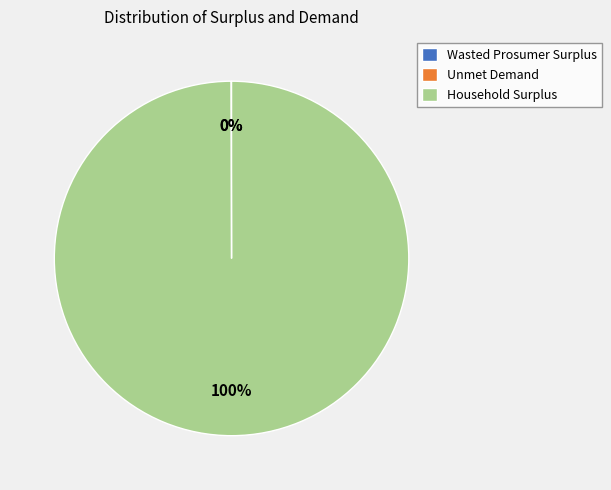

What is the majority slice?

Household Surplus